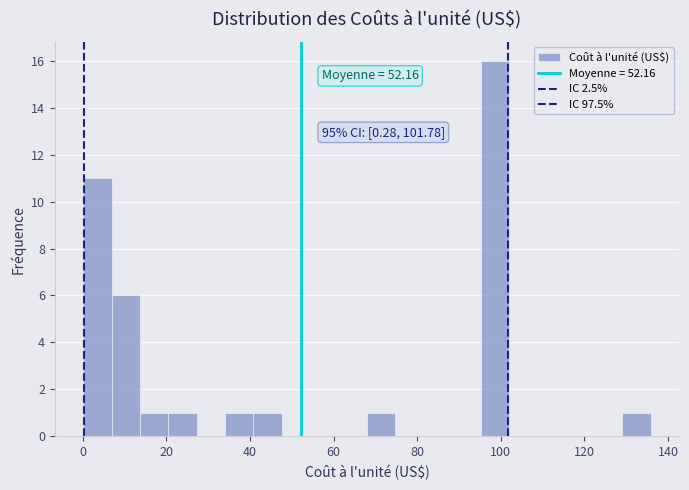

Read against the x-axis, roughly where is the centre of the tallest bar?

98